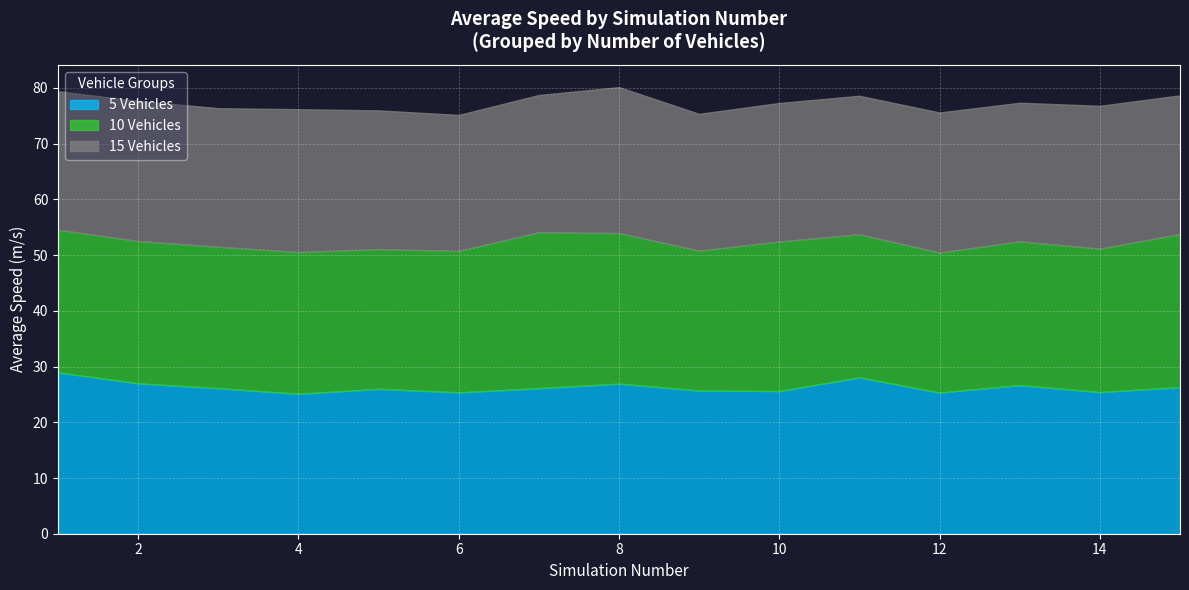

True or false: 15 Vehicles has a value of 40.9 at 14.

False